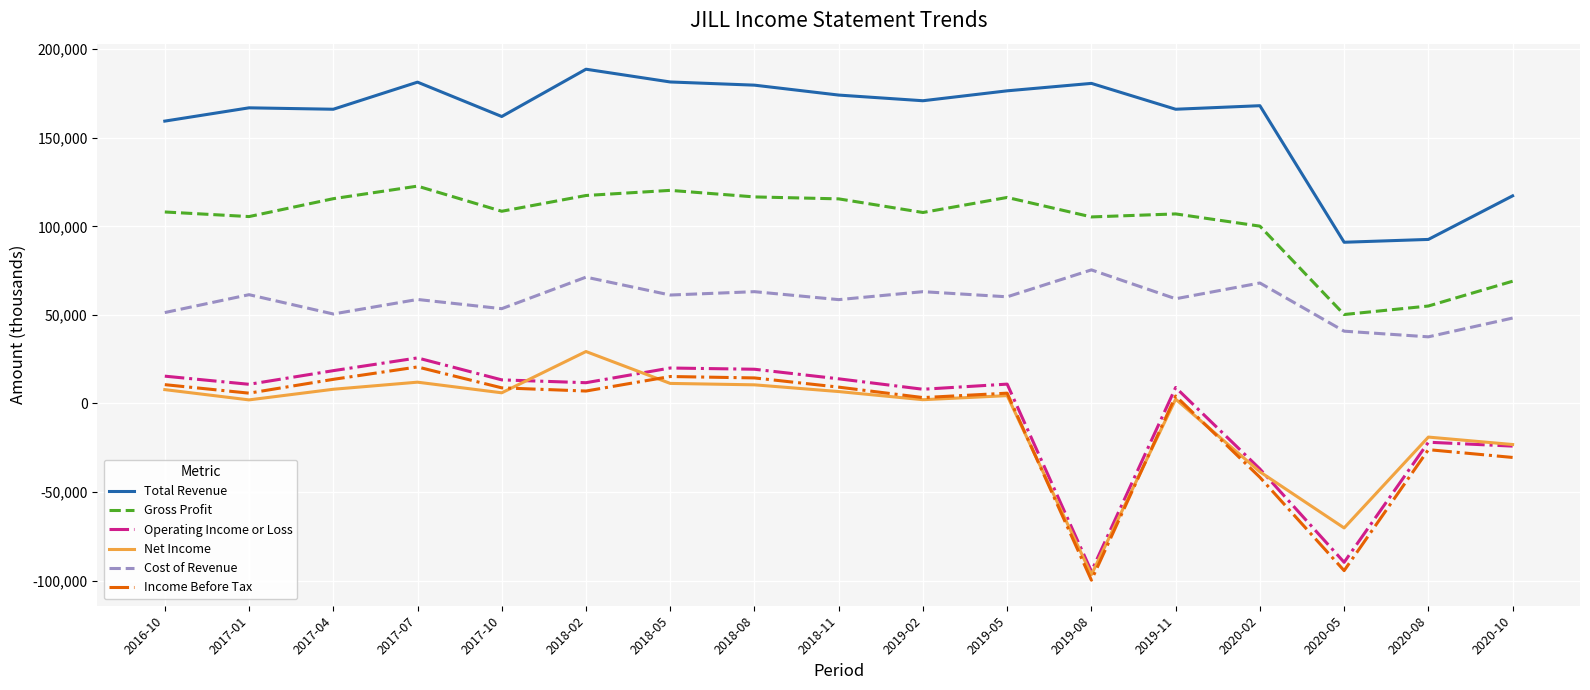

Between 2019-08 and 2019-11, which series saw the biggest shift?

Income Before Tax